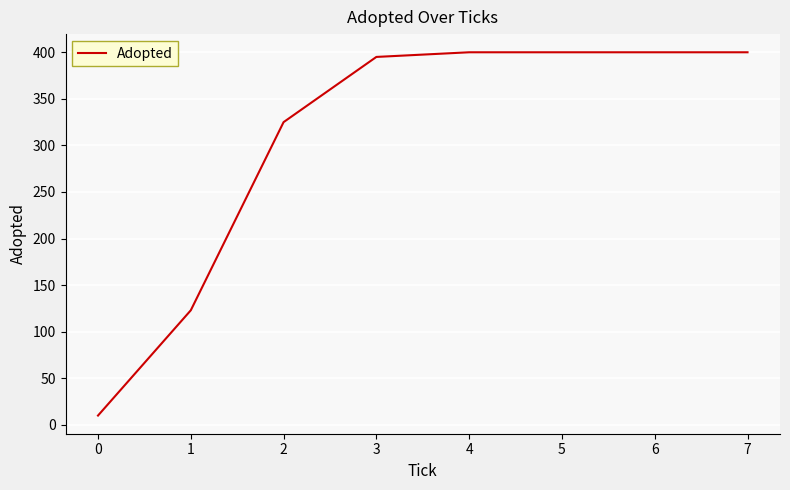

Does the chart have visible grid lines?

Yes